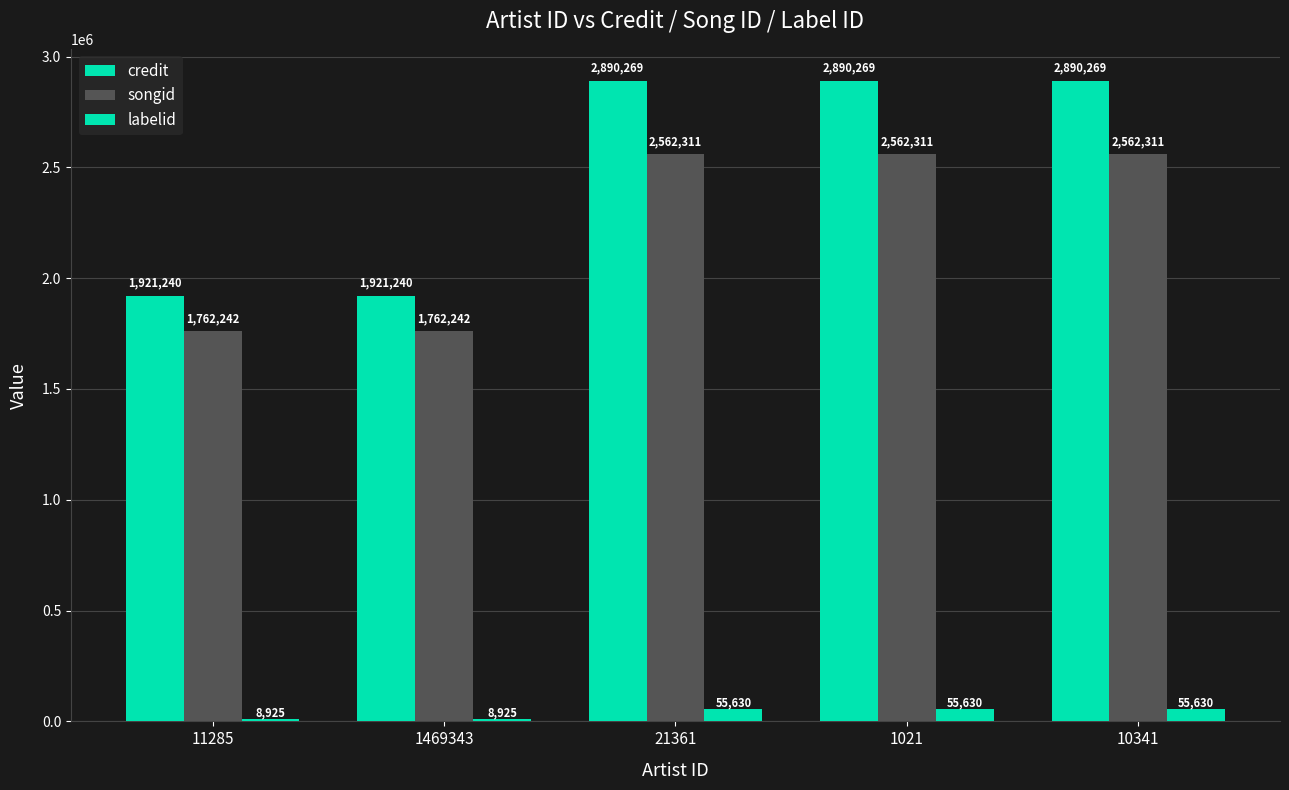

What is the value of the credit bar at the 1st from the left?

1921240